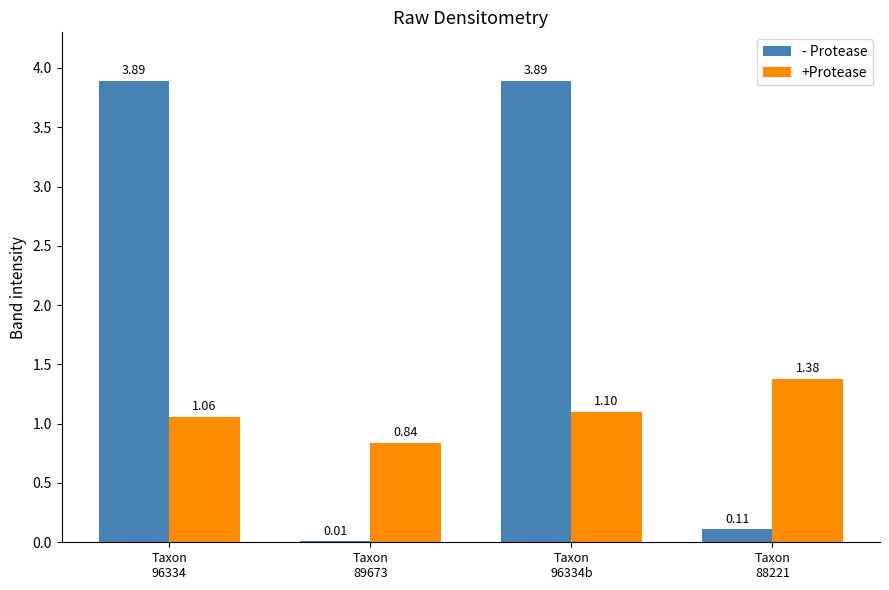

What are all the series names shown in the legend?

- Protease, +Protease